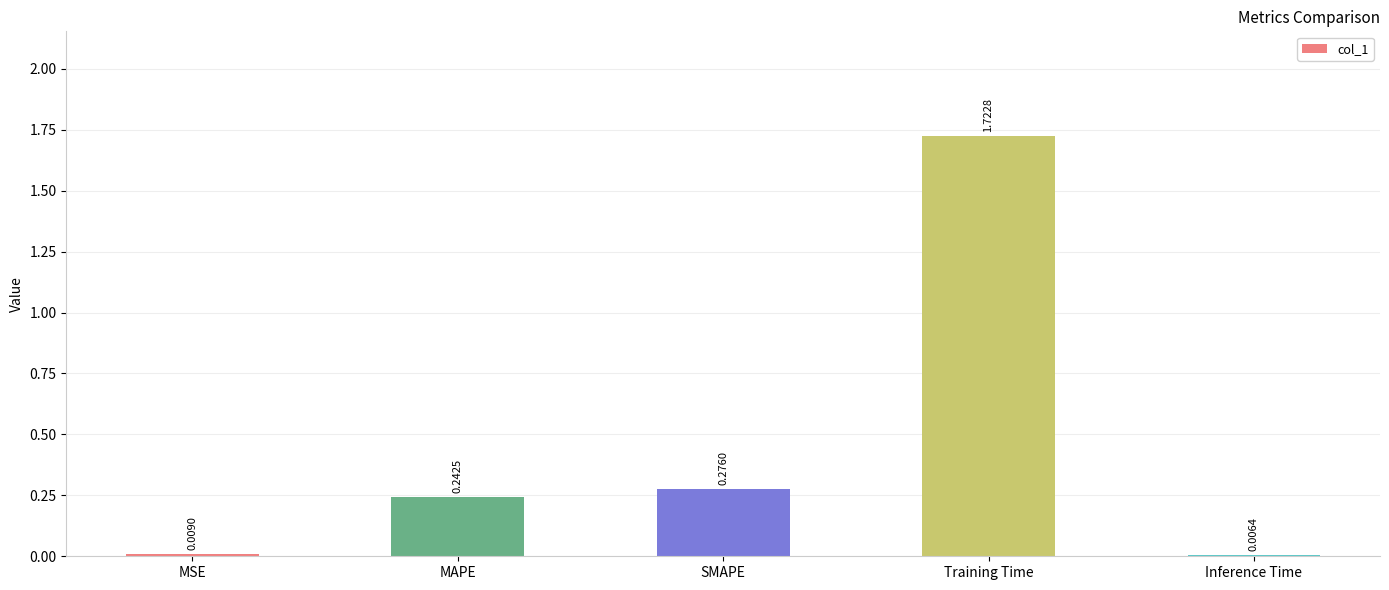

Which label corresponds to the largest value in the chart?

Training Time